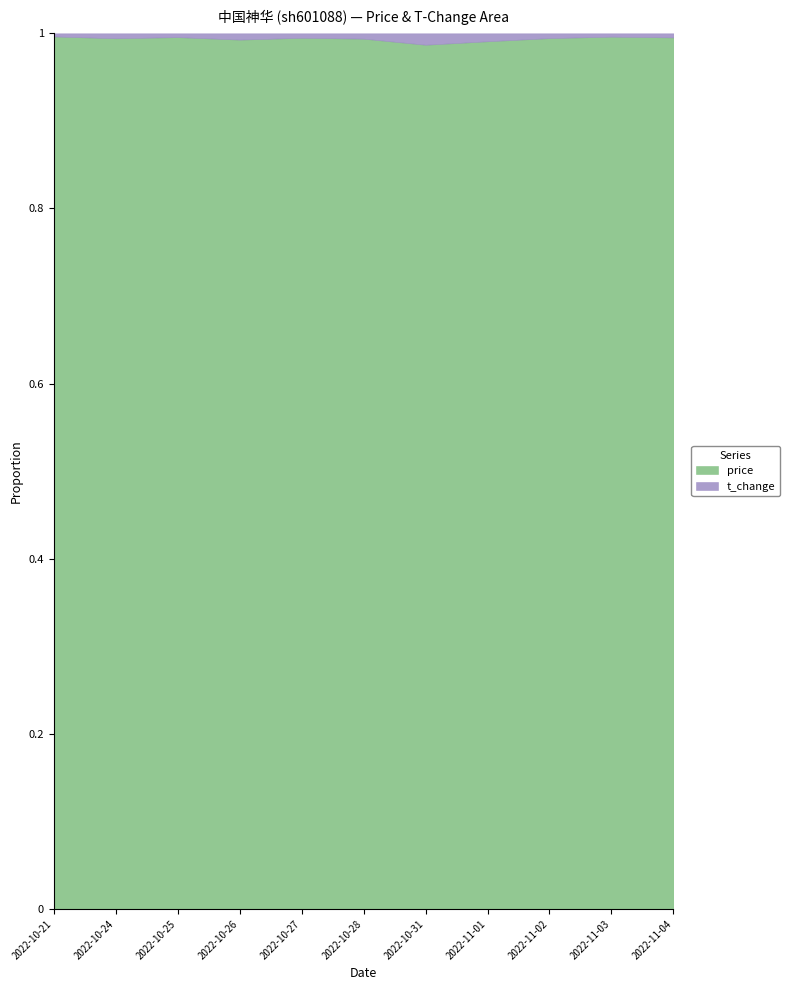

What is the total value across all series at 2022-11-02?

29.3